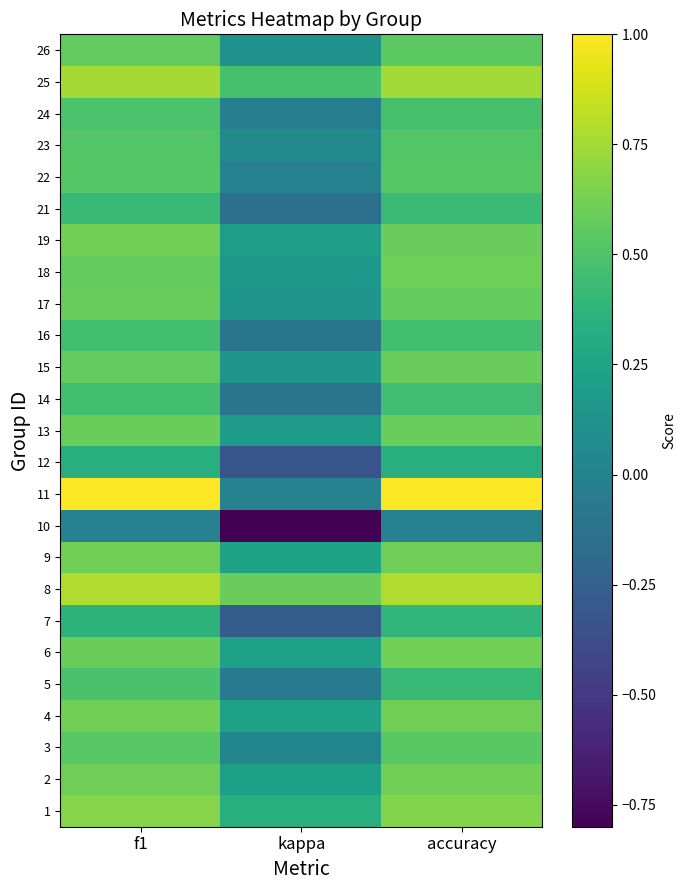

Which series changed the most between f1 and accuracy?

5